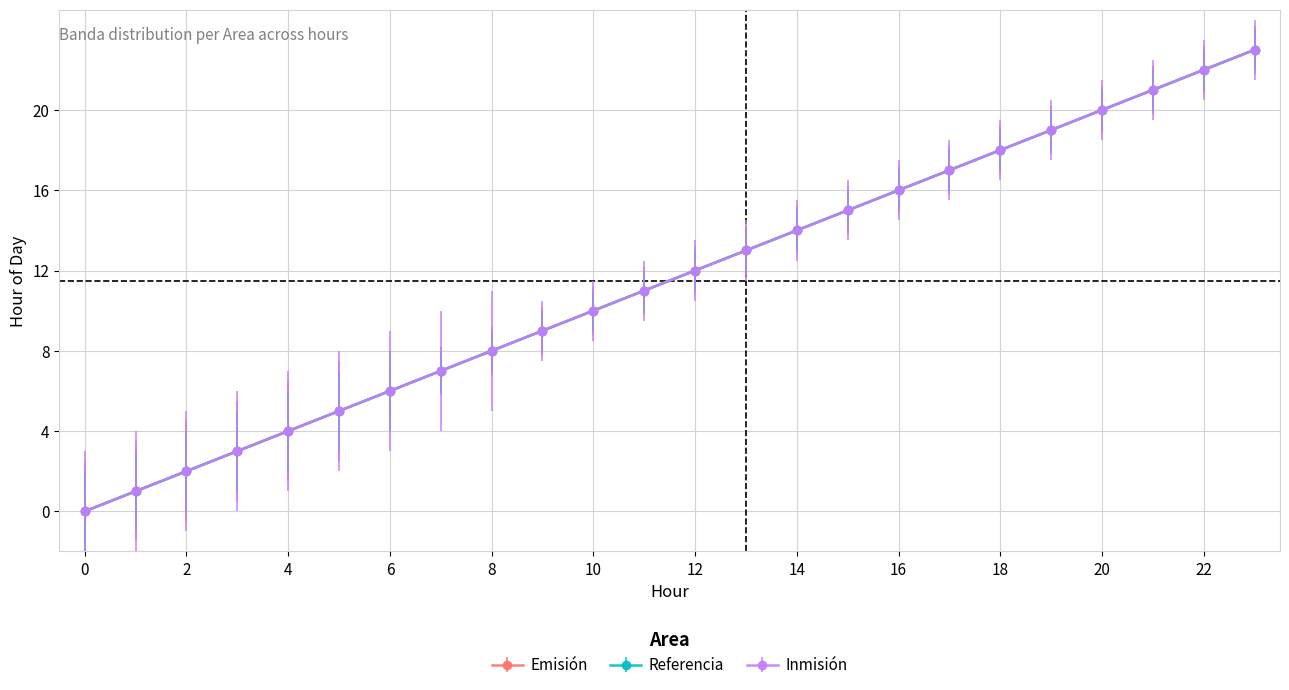

What is the value of the Inmisión point at the 3rd from the left?

2